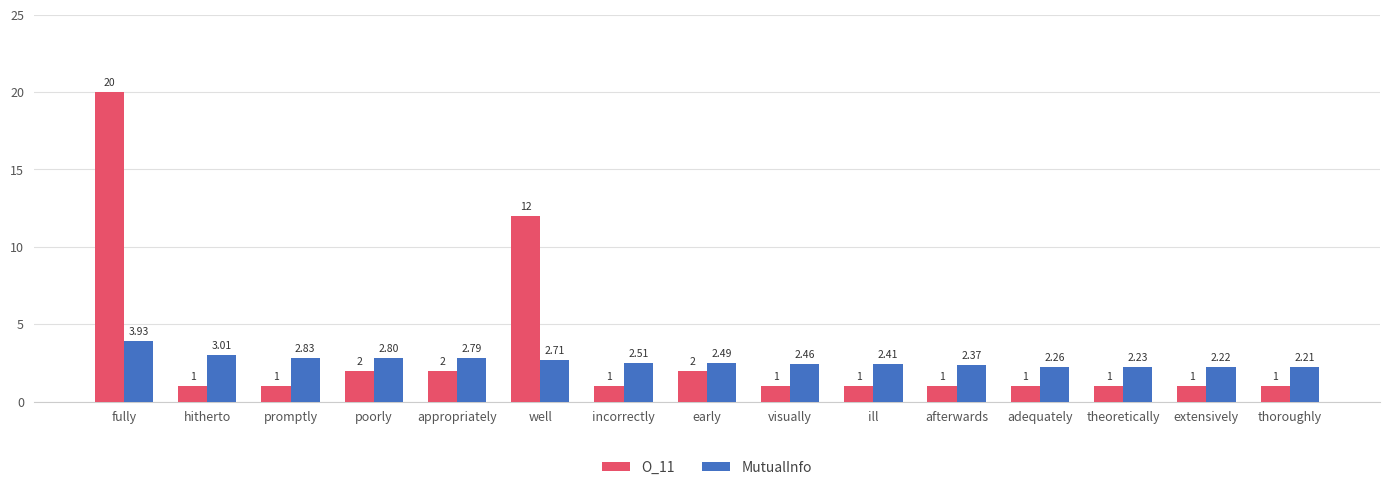

What is the label of the 3rd bar from the right?

theoretically